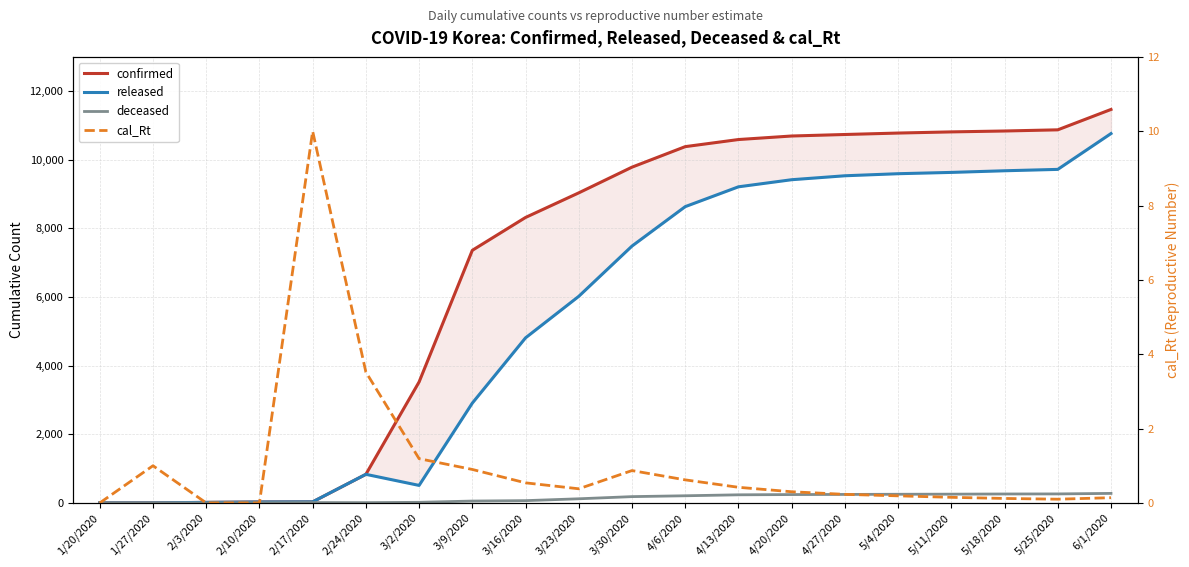

Rank the series by their maximum value, from lowest to highest.

cal_Rt, deceased, released, confirmed